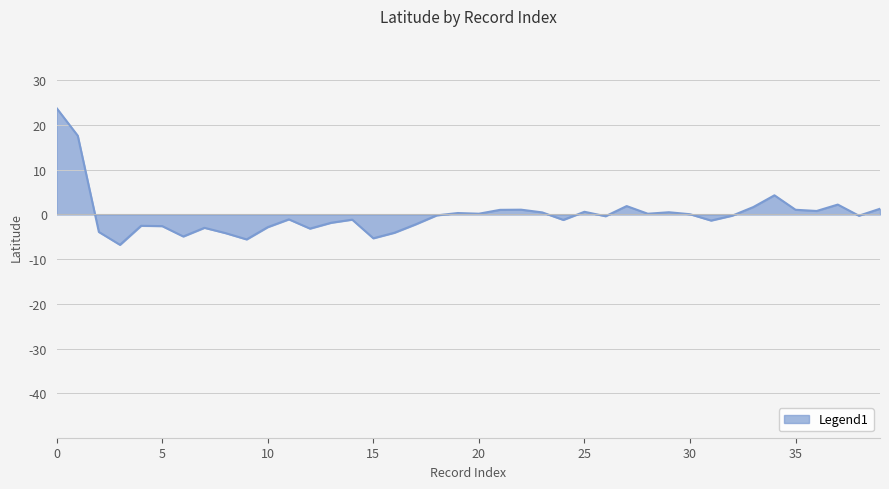

What is the greatest value displayed?

23.8